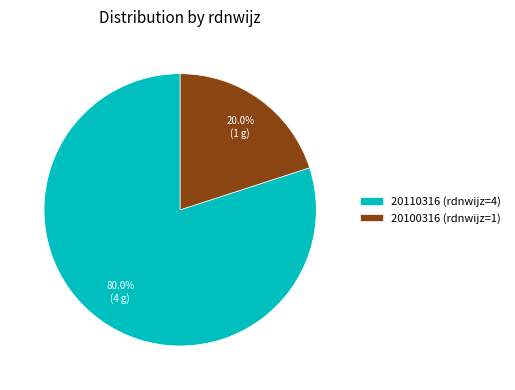

Between 20100316 (rdnwijz=1) and 20110316 (rdnwijz=4), which is larger?

20110316 (rdnwijz=4)